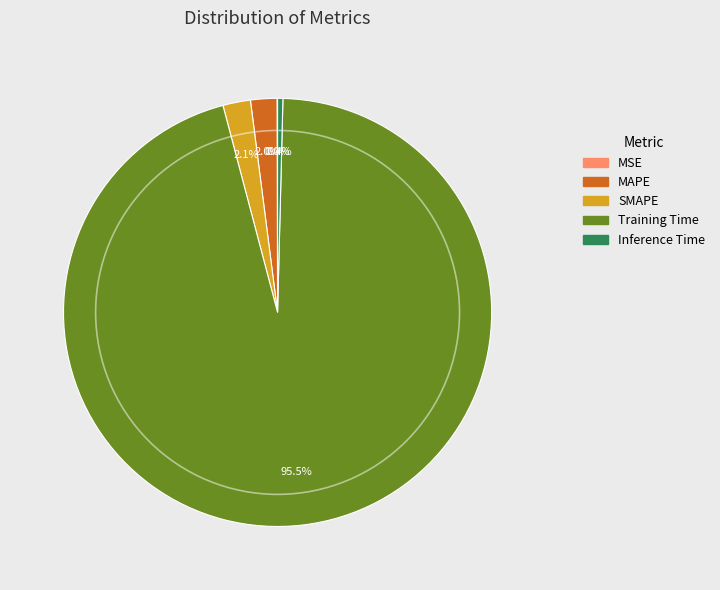

What percentage is the MAPE slice, to the nearest percent?

2%